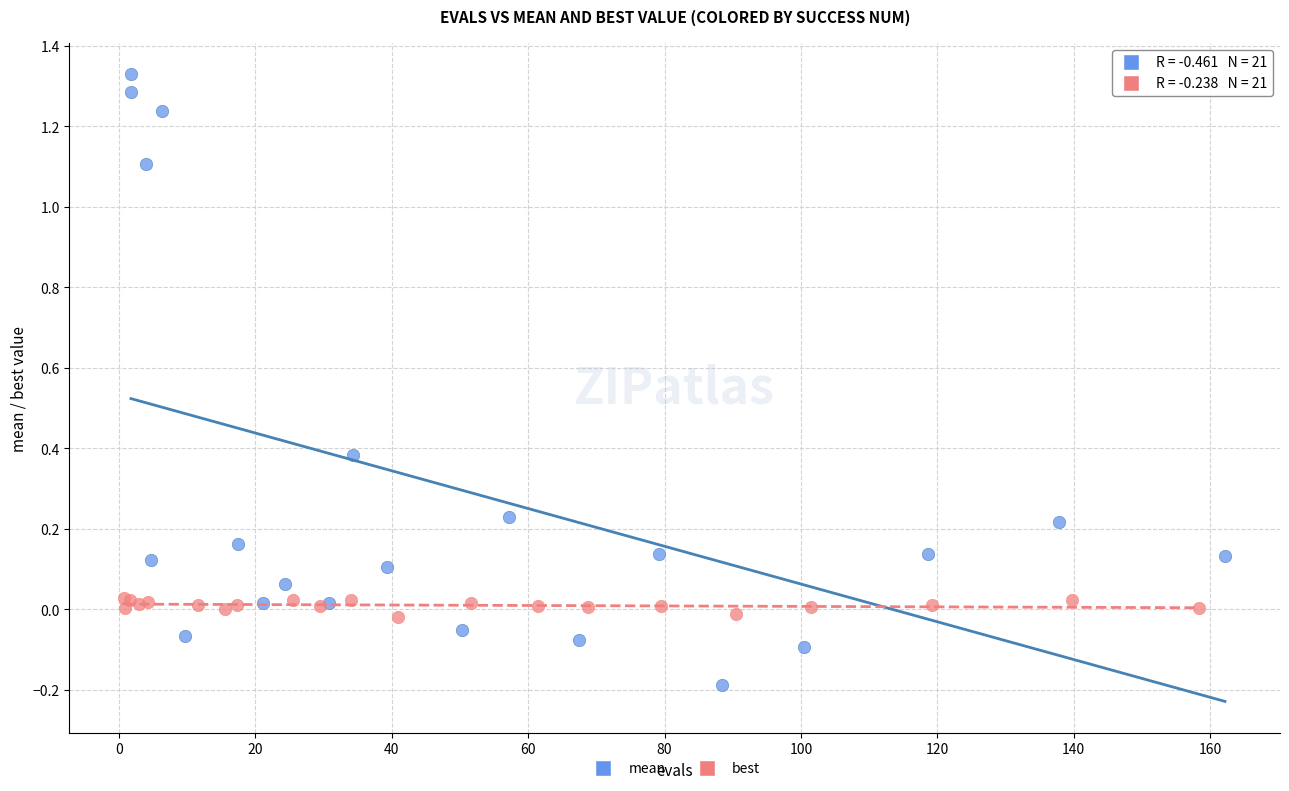

Which series contains the lowest Y value?

mean